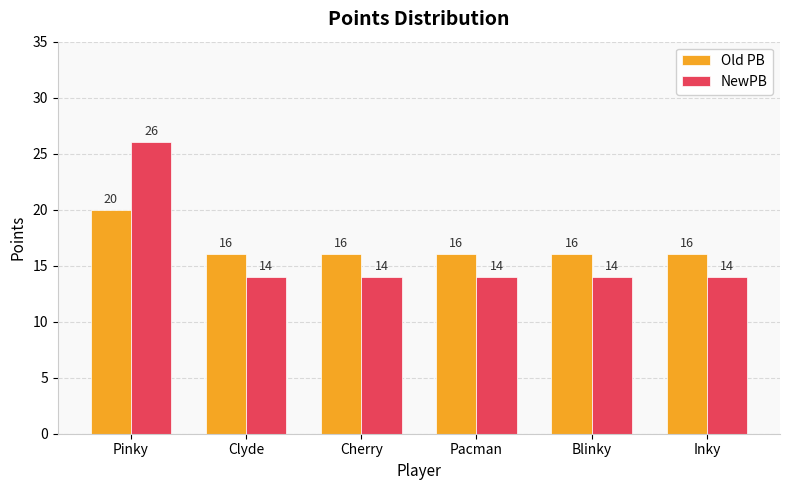

What is the label of the 5th bar from the right?

Clyde